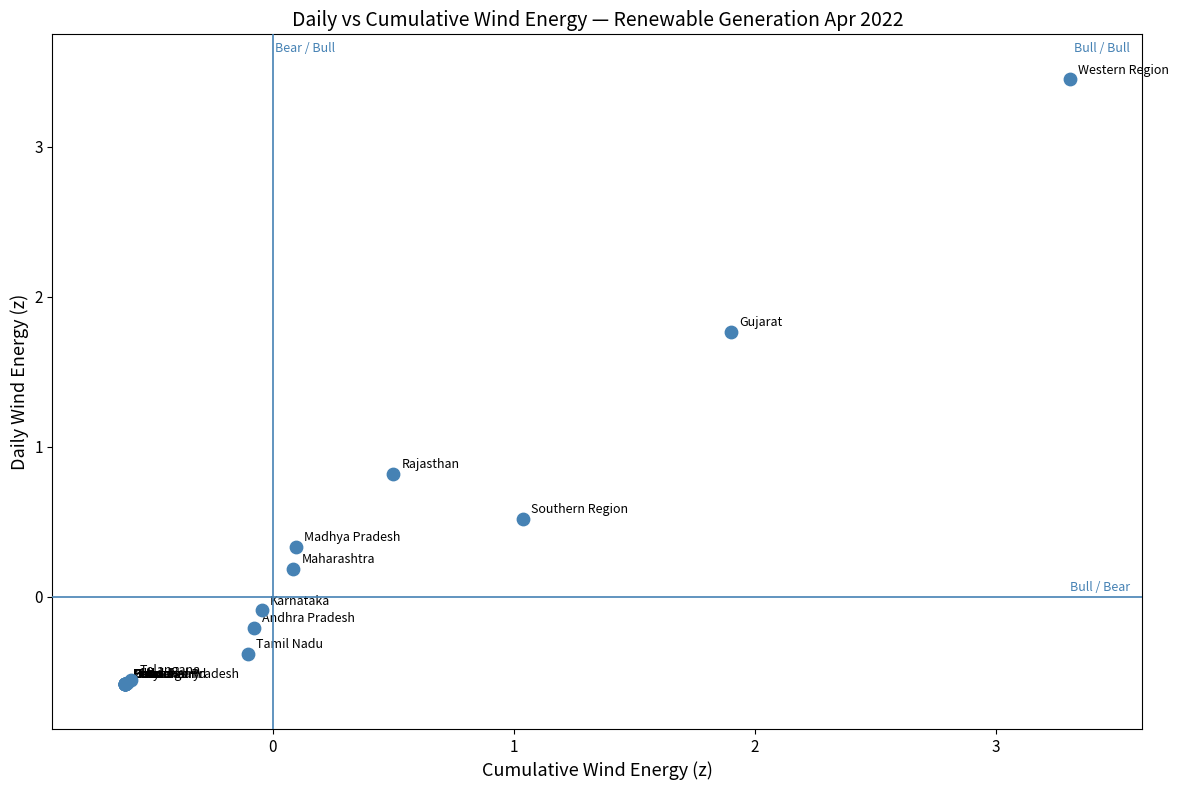

What Y value in the scatter plot is closest to 1?

0.8